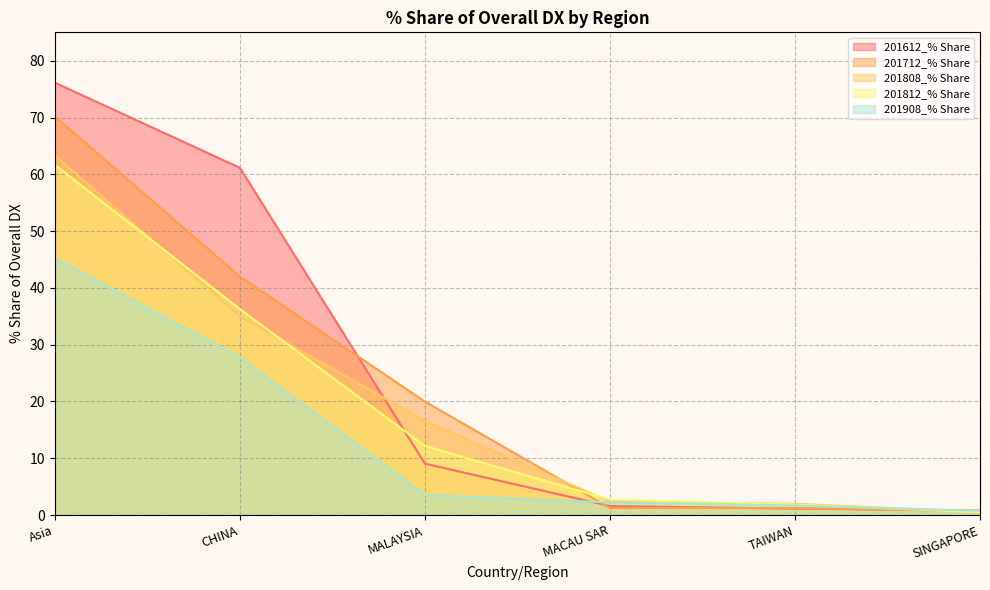

What is the smallest value displayed?

0.5